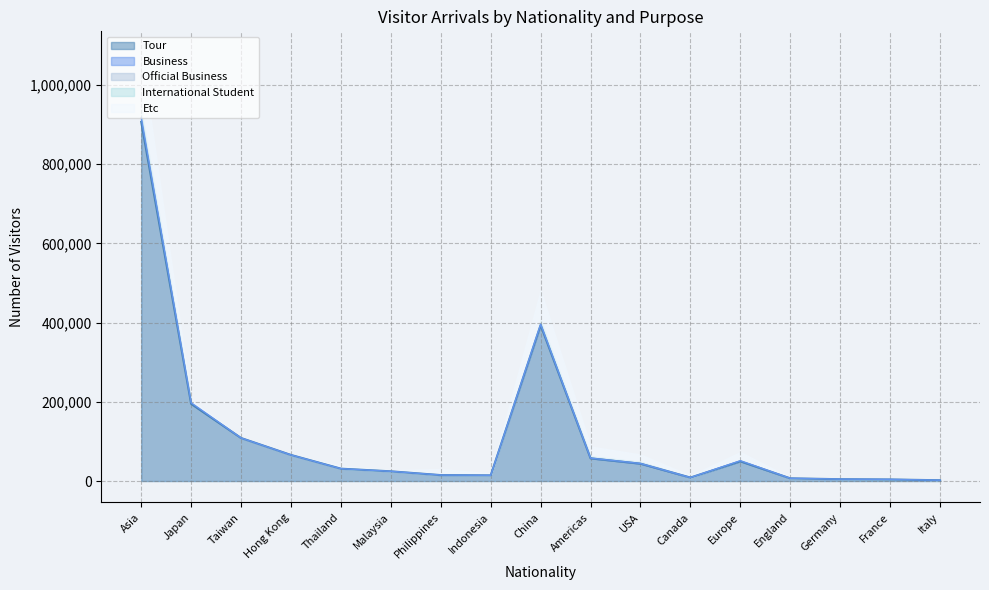

After their last crossing, which series has the higher values: Official Business or International Student?

International Student